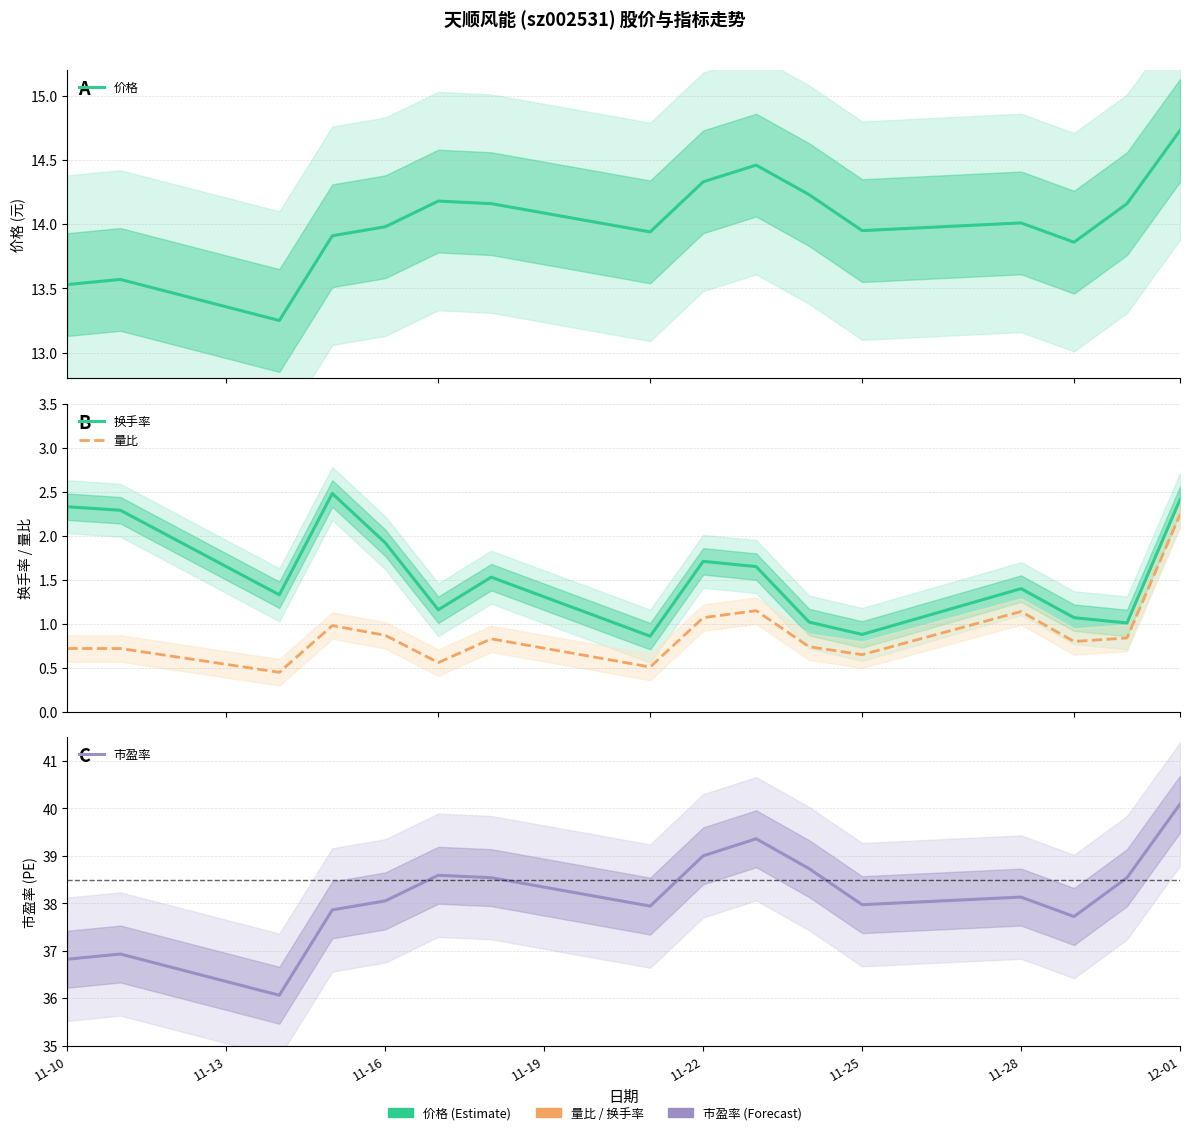

What is the sum of all 量比 values?

14.3